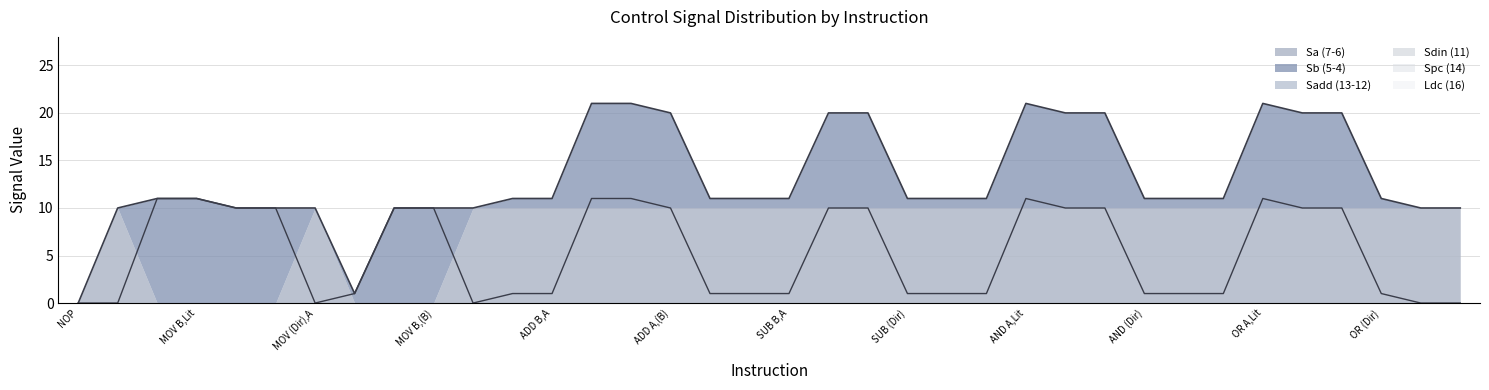

The Sa (7-6) series shows 10 at SUB (Dir). True or false?

True